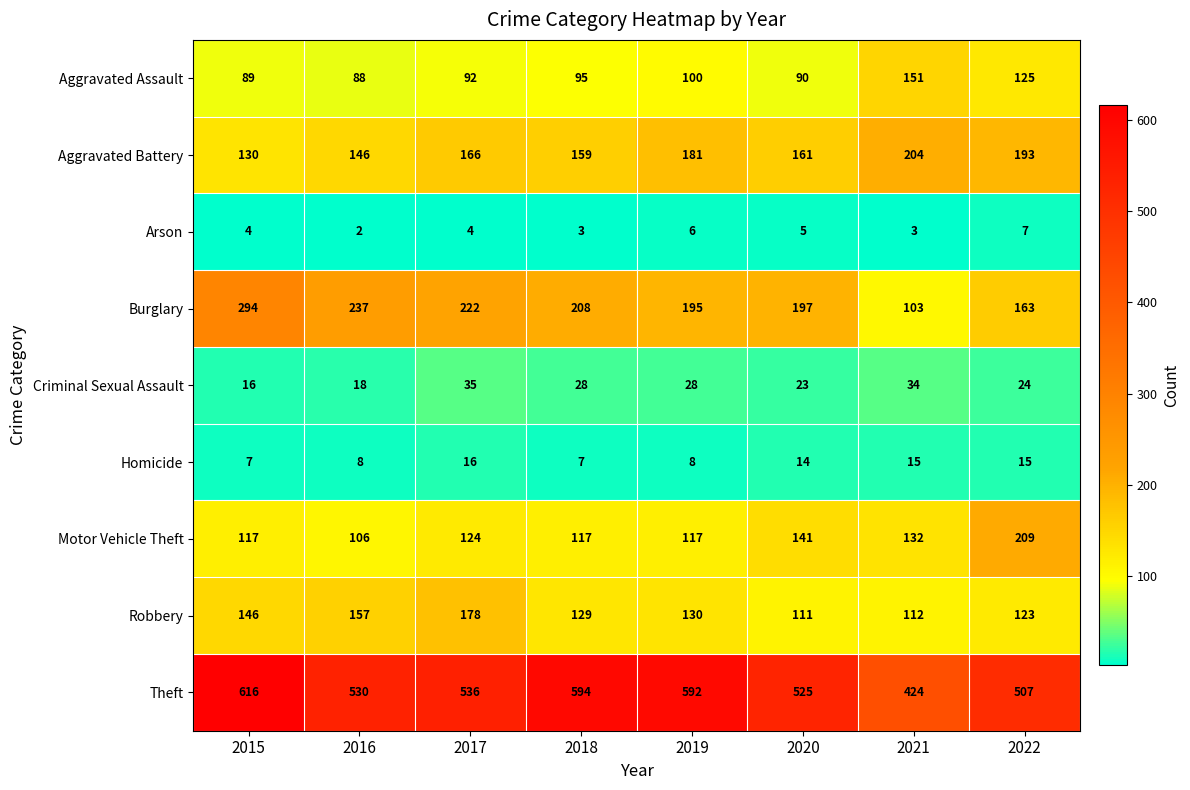

What is the greatest value displayed?

616